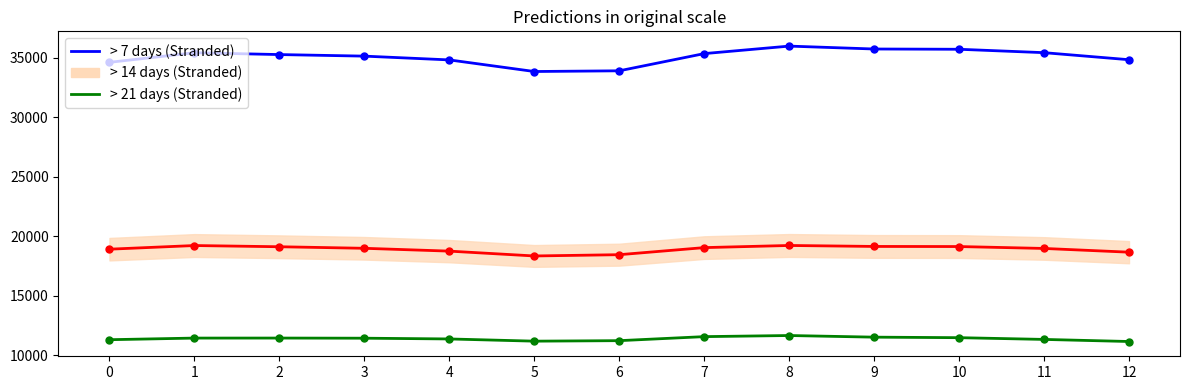

True or false: > 14 days (Stranded) has a value of 30855 at 12.

False